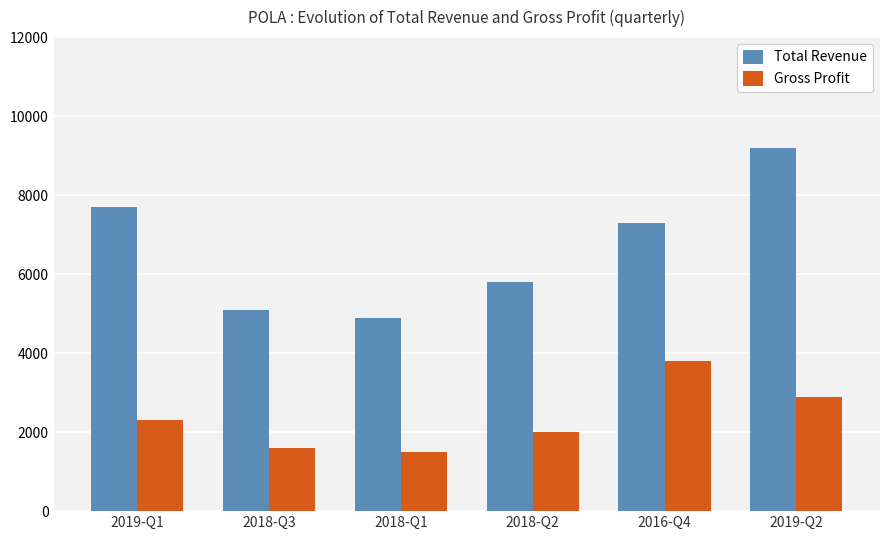

What is the difference between the second highest and second lowest values in the Gross Profit series?

1300